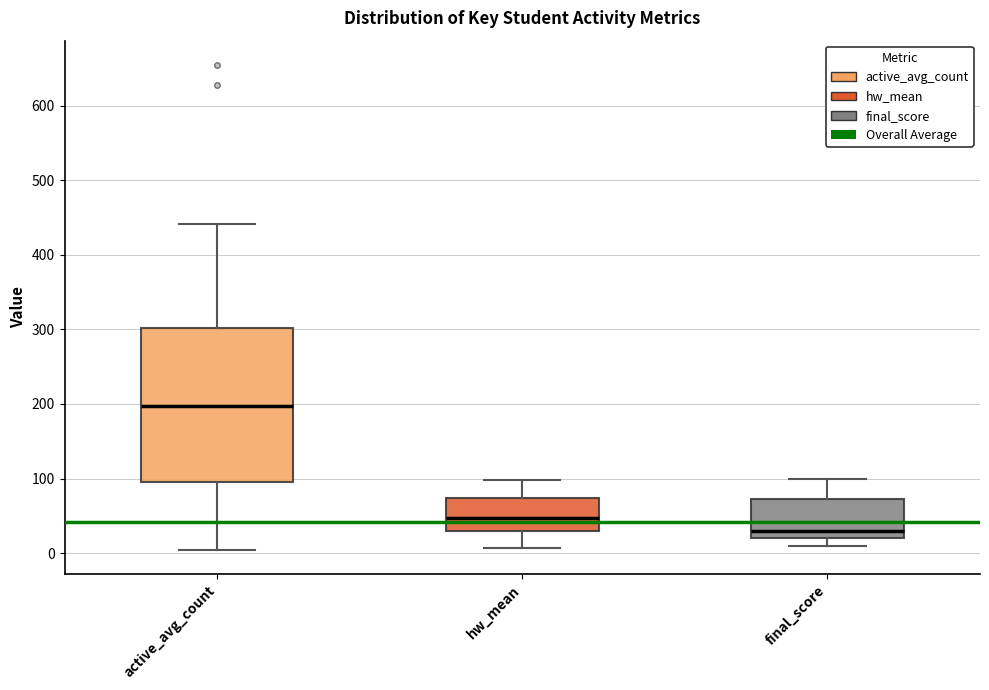

Reading left to right, read every box against the y-axis: the position of its median line, the range the box covers, and the ends of its whiskers. The values are not printed on the chart, so give them approximately, as read against the axis.

active_avg_count: median 200, box 100 to 300, whiskers 0 to 440
hw_mean: median 50, box 30 to 70, whiskers 10 to 100
final_score: median 30, box 20 to 70, whiskers 10 to 100